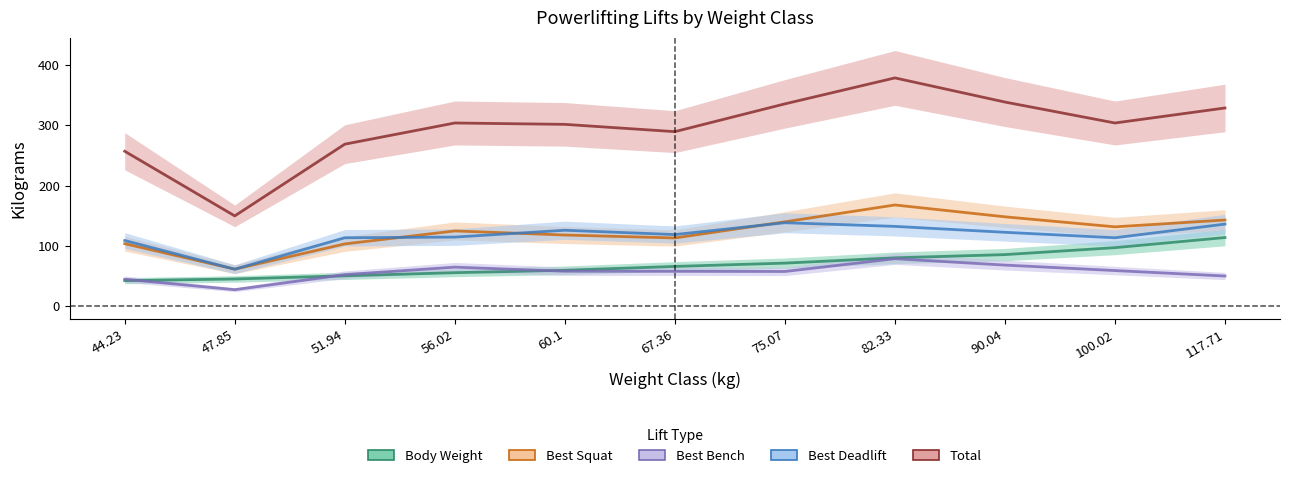

True or false: BodyweightKg has a value of 25.1 at 117.71.

False